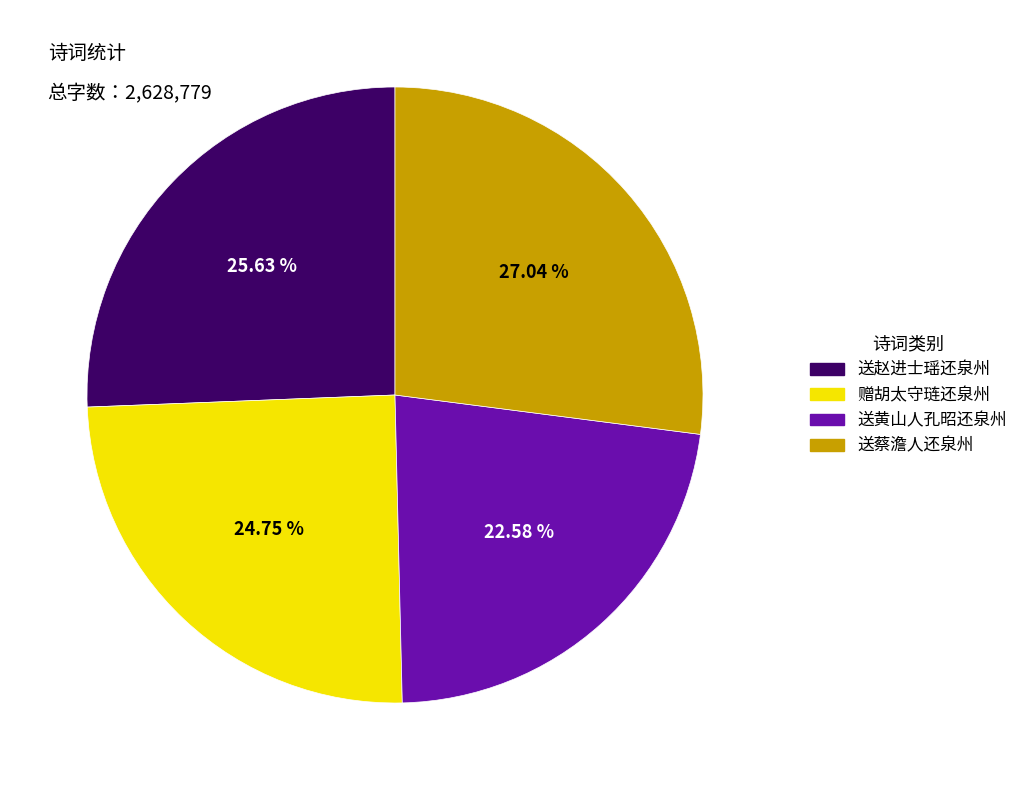

To the nearest percent, what is the difference between the 送黄山人孔昭还泉州 and 送蔡澹人还泉州 slice percentages?

4%